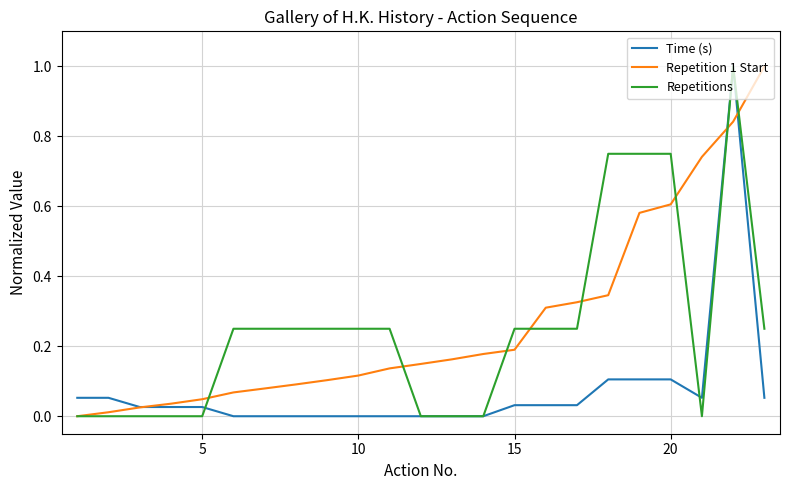

What is the maximum value for Repetitions?

1.0